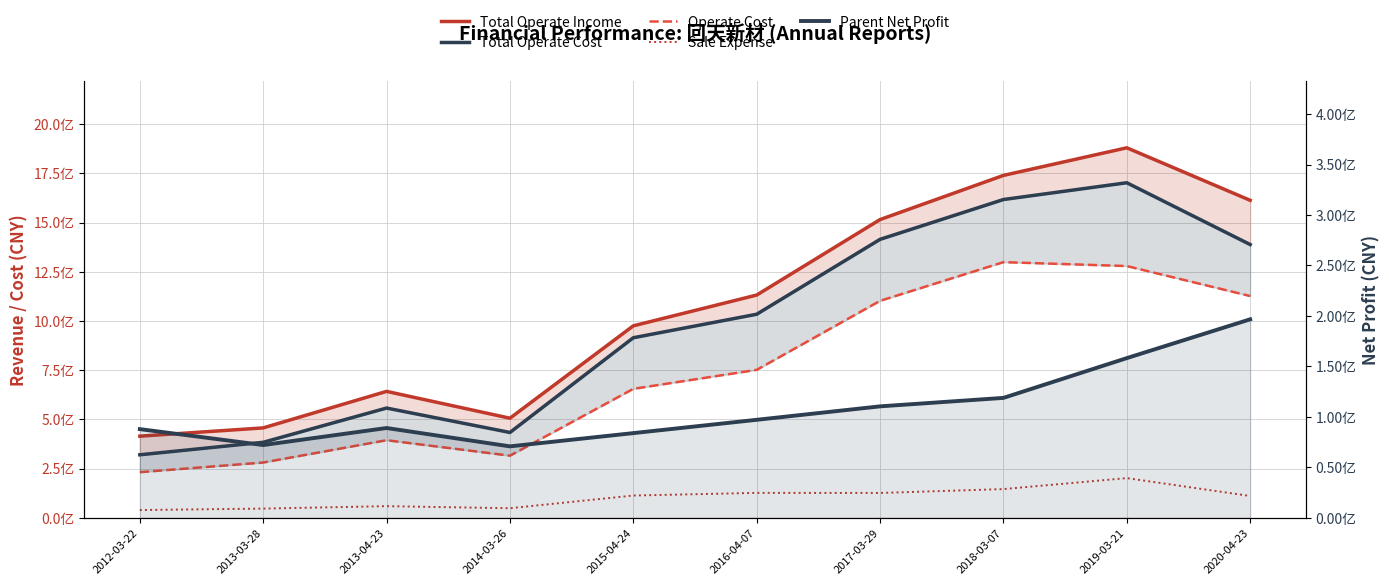

Reading left to right, extract all data points from this chart.

Total Operate Income: 2012-03-22=414461411.9	2013-03-28=456485589.0	2013-04-23=642097814.6	2014-03-26=505734455.7	2015-04-24=975212456.6	2016-04-07=1131596089.0	2017-03-29=1515257952.6	2018-03-07=1739673887.1	2019-03-21=1879964465.6	2020-04-23=1613057636.6
Total Operate Cost: 2012-03-22=319879492.1	2013-03-28=383343706.6	2013-04-23=557308097.0	2014-03-26=433266667.6	2015-04-24=914704580.2	2016-04-07=1034093223.4	2017-03-29=1414711984.7	2018-03-07=1617064468.3	2019-03-21=1702344894.4	2020-04-23=1388316773.0
Operate Cost: 2012-03-22=231478335.1	2013-03-28=280580140.5	2013-04-23=393918360.5	2014-03-26=315275557.9	2015-04-24=654997419.8	2016-04-07=751504893.1	2017-03-29=1102225930.7	2018-03-07=1298846415.5	2019-03-21=1279035419.1	2020-04-23=1126606634.3
Sale Expense: 2012-03-22=39037082.2	2013-03-28=46406223.4	2013-04-23=58751227.6	2014-03-26=48316544.7	2015-04-24=112752855.2	2016-04-07=126289894.6	2017-03-29=125831268.6	2018-03-07=145616378.9	2019-03-21=201330251.5	2020-04-23=110454441.3
Parent Net Profit: 2012-03-22=87807701.8	2013-03-28=72024831.8	2013-04-23=88909171.0	2014-03-26=70727075.3	2015-04-24=83852089.0	2016-04-07=97039225.7	2017-03-29=110369099.2	2018-03-07=118764106.6	2019-03-21=158184620.7	2020-04-23=196630704.5